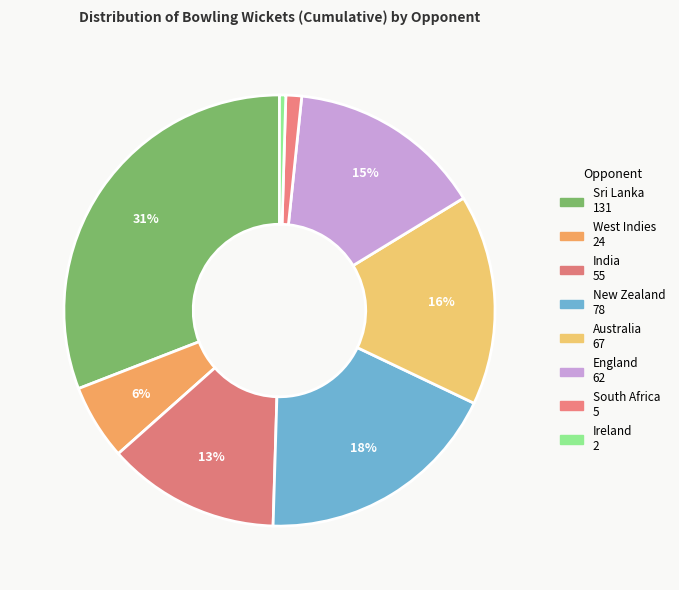

What is the largest slice in the pie chart?

Sri Lanka